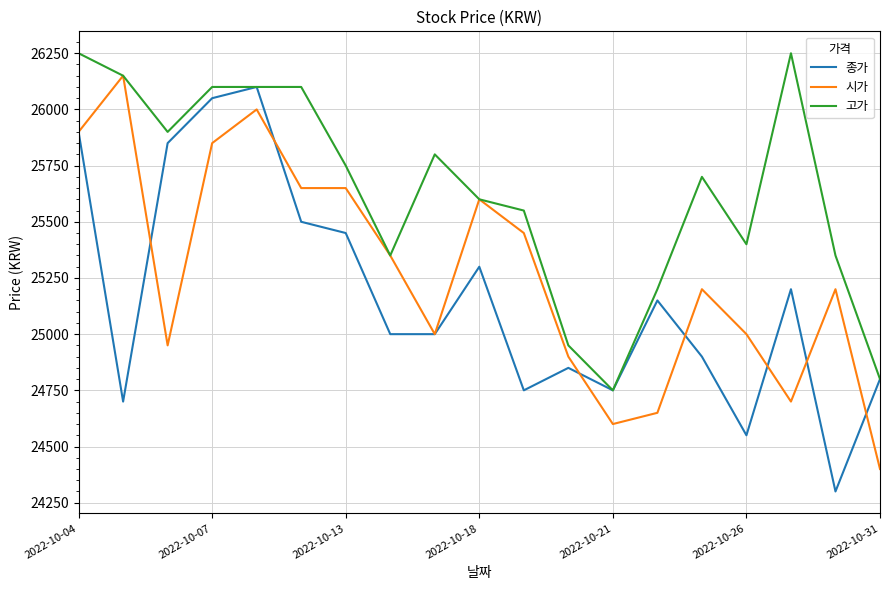

In 고가, how many points are lower than both neighbors (excluding endpoints)?

4